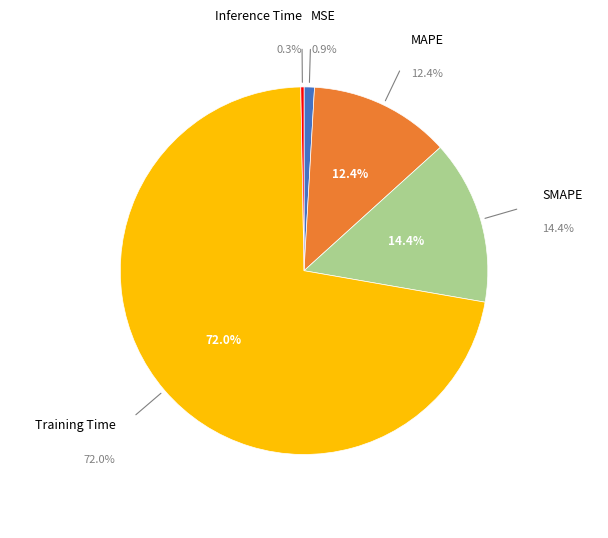

To the nearest percent, what is the difference between the largest and smallest slice percentages?

72%